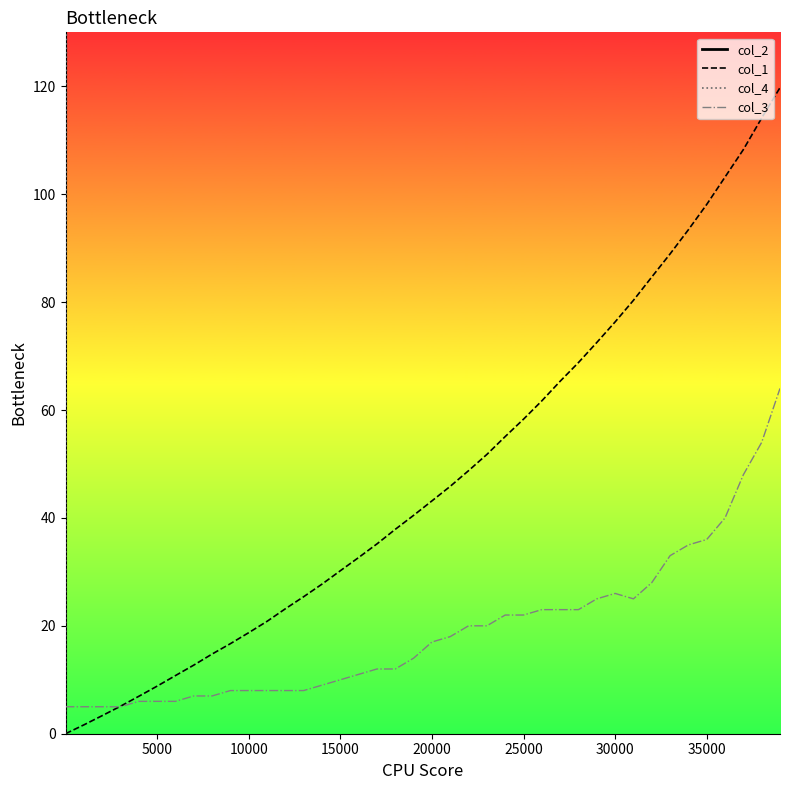

Which series has the largest range (max minus min)?

col_2